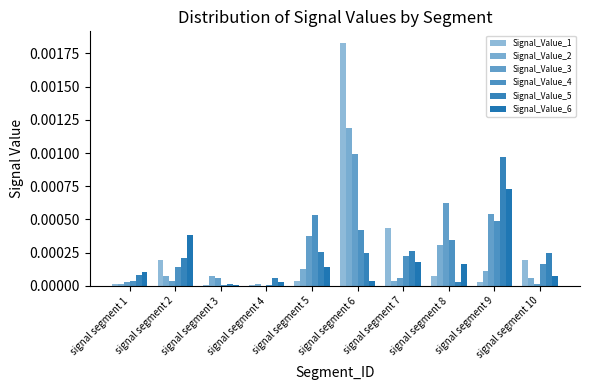

Count the number of categories in the chart.

10